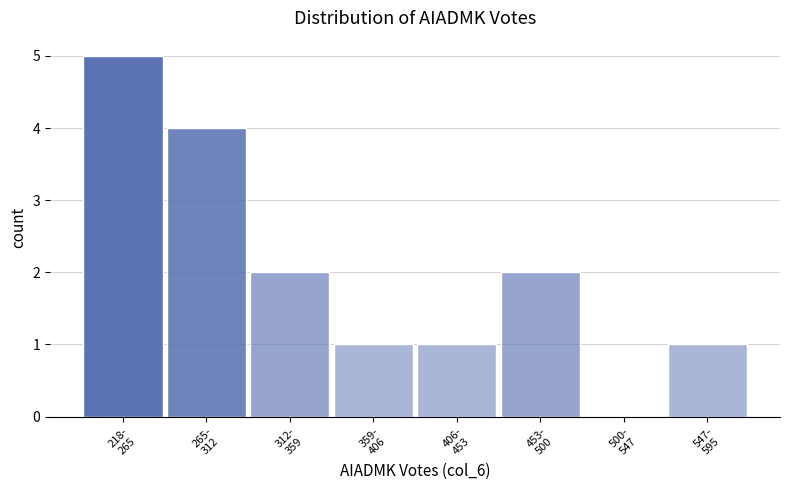

What is the maximum value shown in the chart?

5